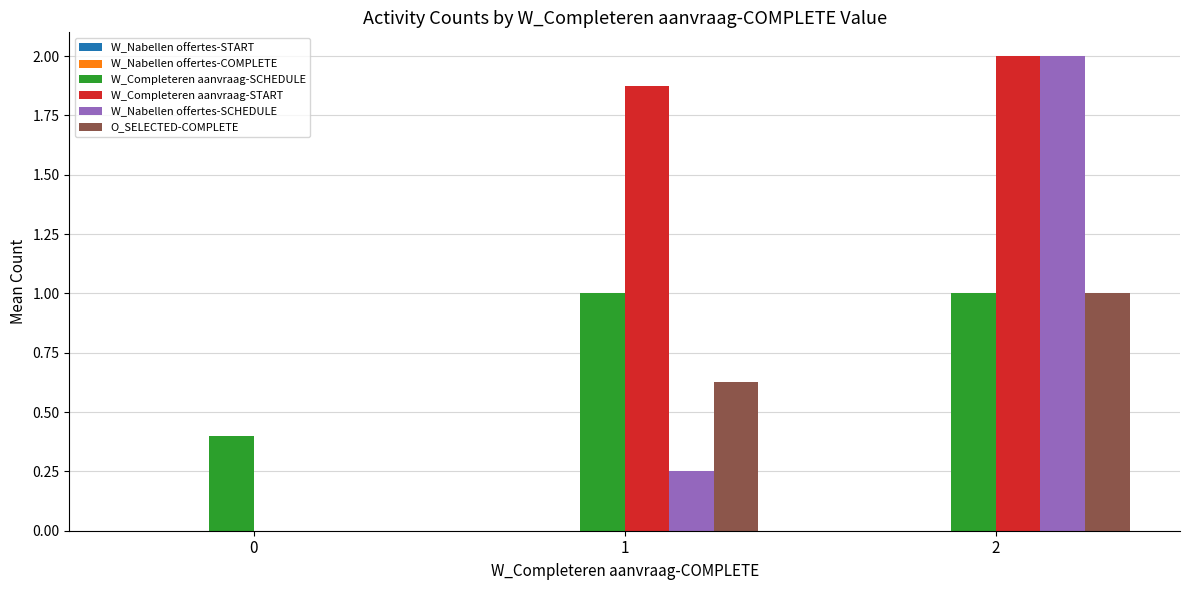

The value of W_Completeren aanvraag-SCHEDULE at 1 is 1.0. True or false?

True